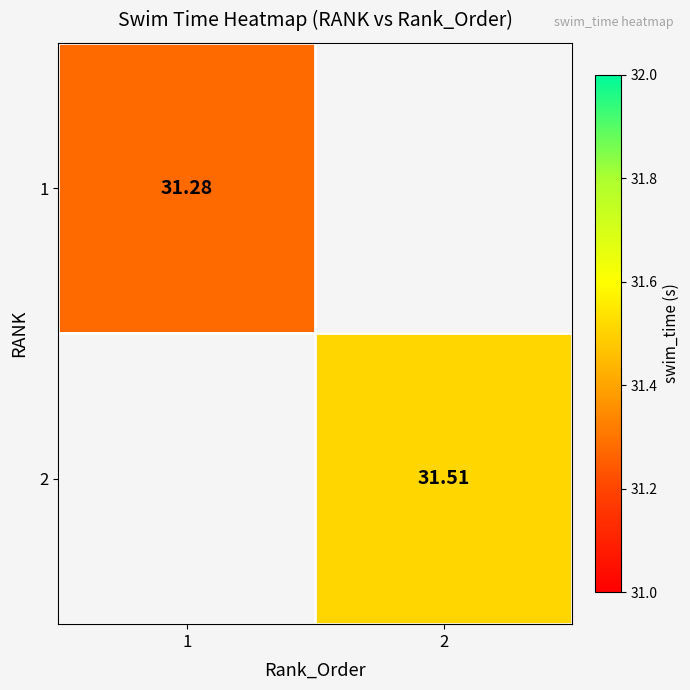

Which label corresponds to the largest value in the chart?

2